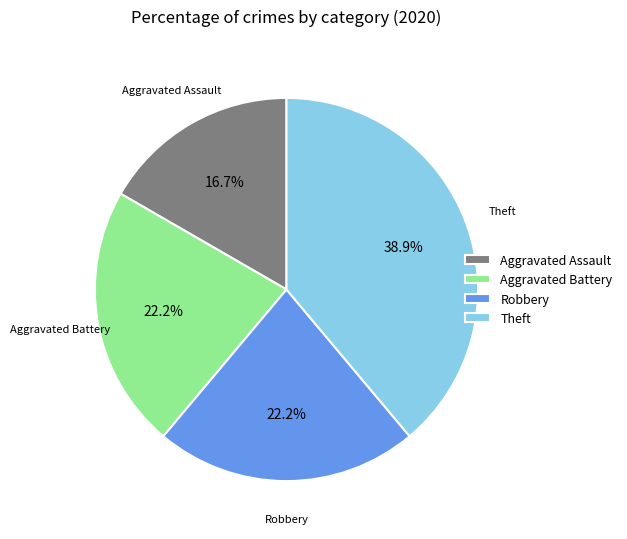

The Theft slice represents 39% of the pie. True or false?

True